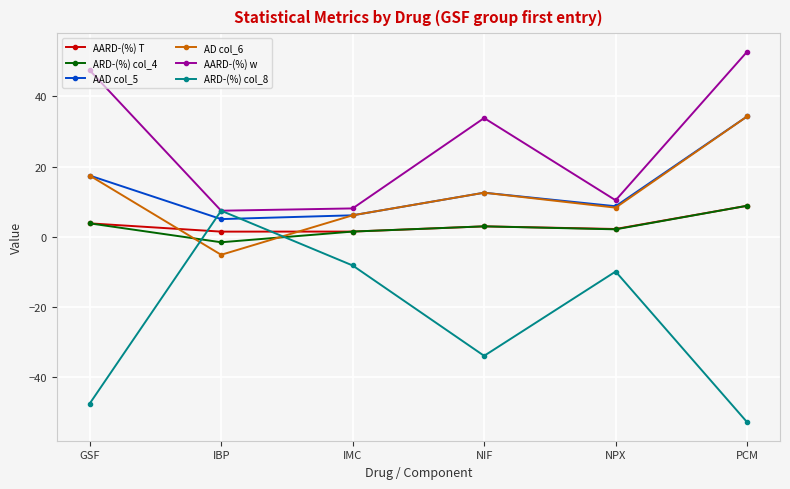

What is the label of the 3rd point from the left?

IMC